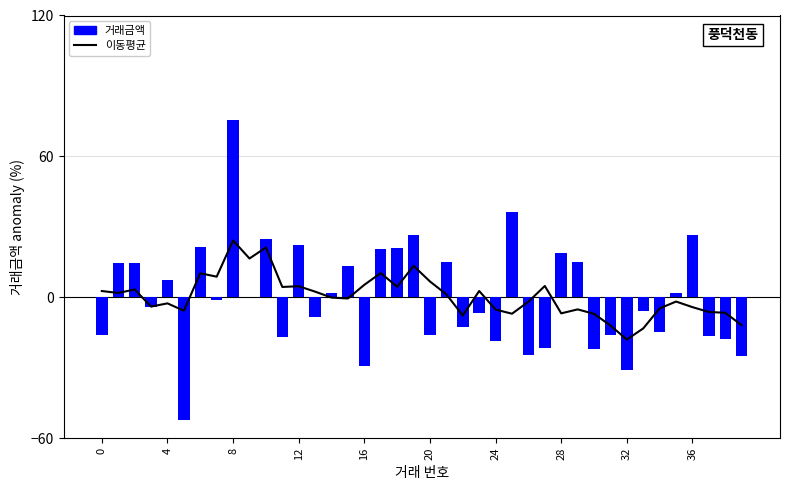

Is it true that 이동평균 equals 6.5 at 11?

False